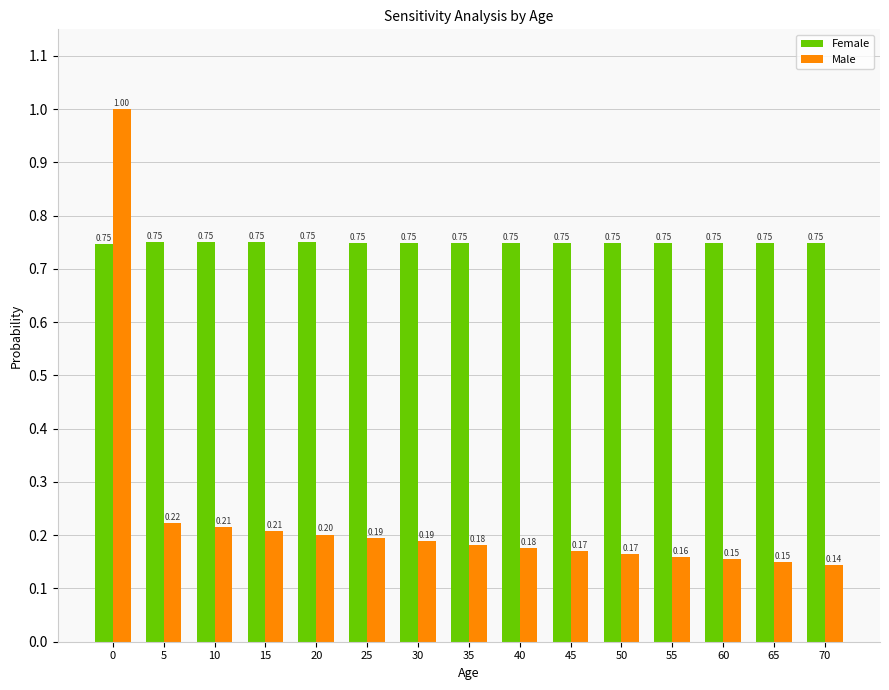

What is the total value across all series at 50?

0.9